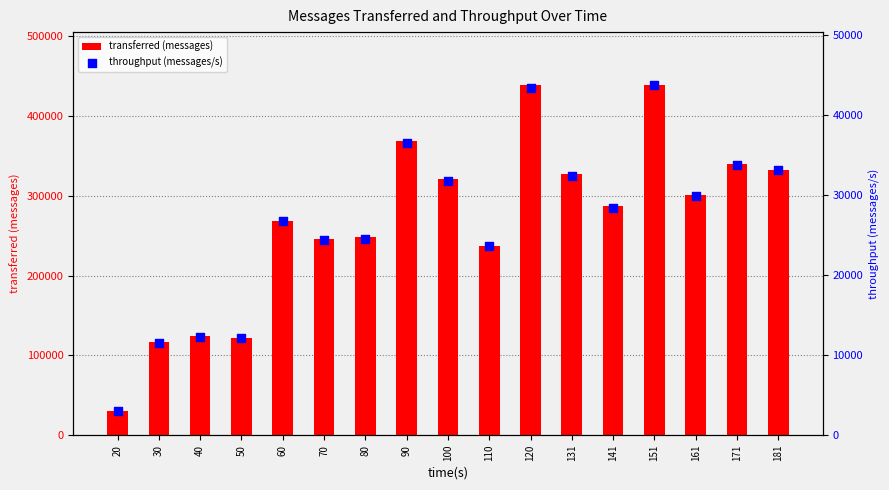

Which series has the largest total across all categories?

transferred (messages)